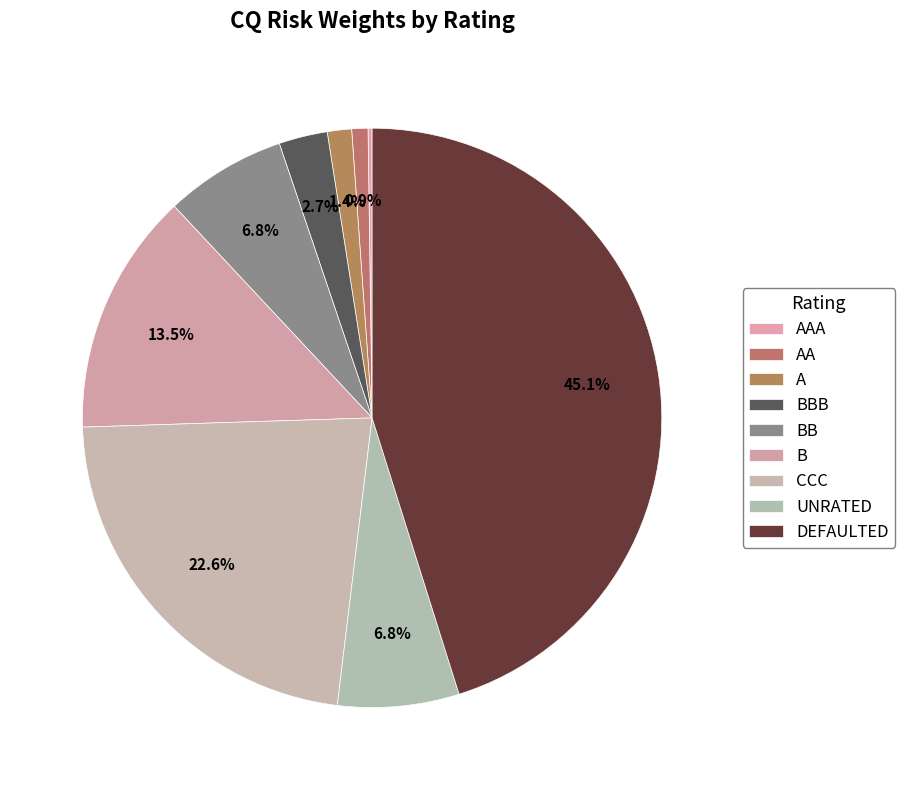

To the nearest percent, what is the average slice percentage?

11%